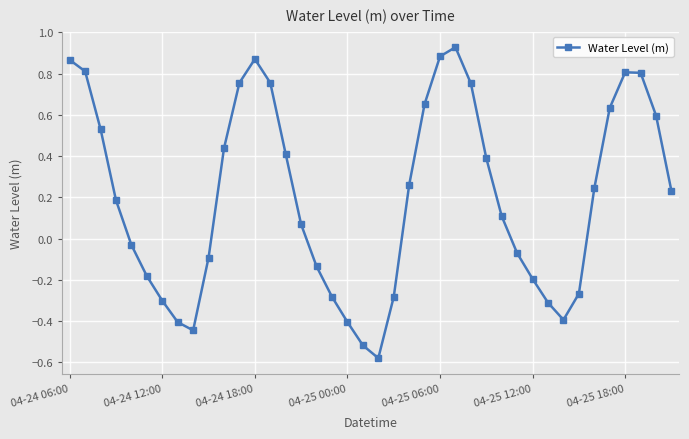

How many interior local peaks (higher than both neighbors) does the data have?

3